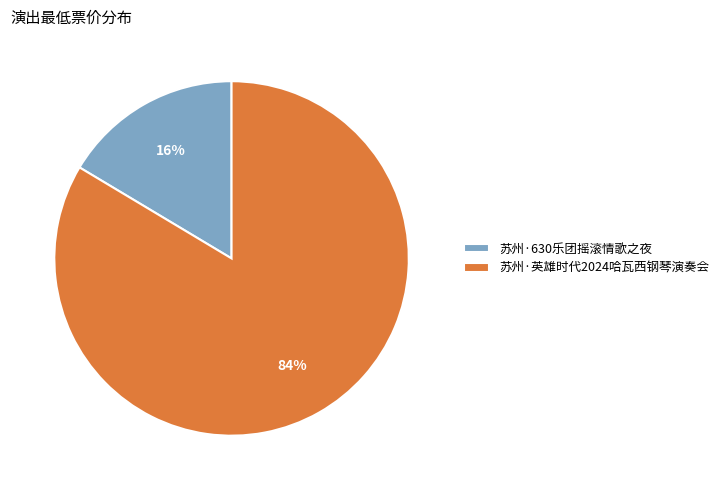

To the nearest percent, what portion does 苏州·英雄时代2024哈瓦西钢琴演奏会 represent?

84%